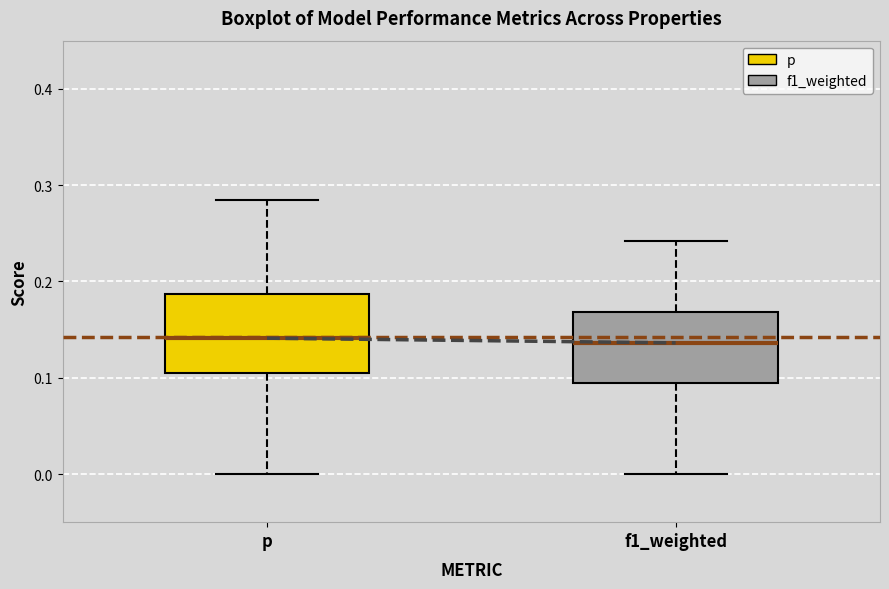

Reading left to right, transcribe this box plot: for each box, give where its median line is, the range the box spans, and where its two whiskers end, as read against the y-axis. The values are not printed on the chart, so give them approximately, as read against the axis.

p: median 0.14, box 0.11 to 0.19, whiskers 0.00 to 0.28
f1_weighted: median 0.14, box 0.09 to 0.17, whiskers 0.00 to 0.24